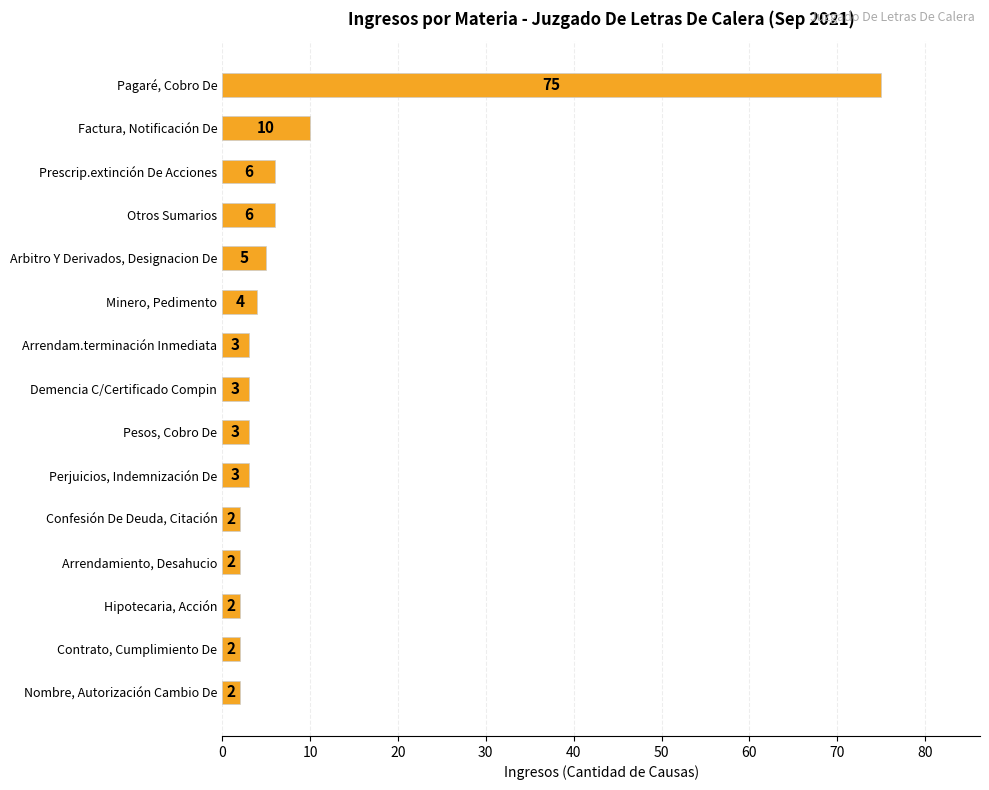

What is the sum of all values?

128